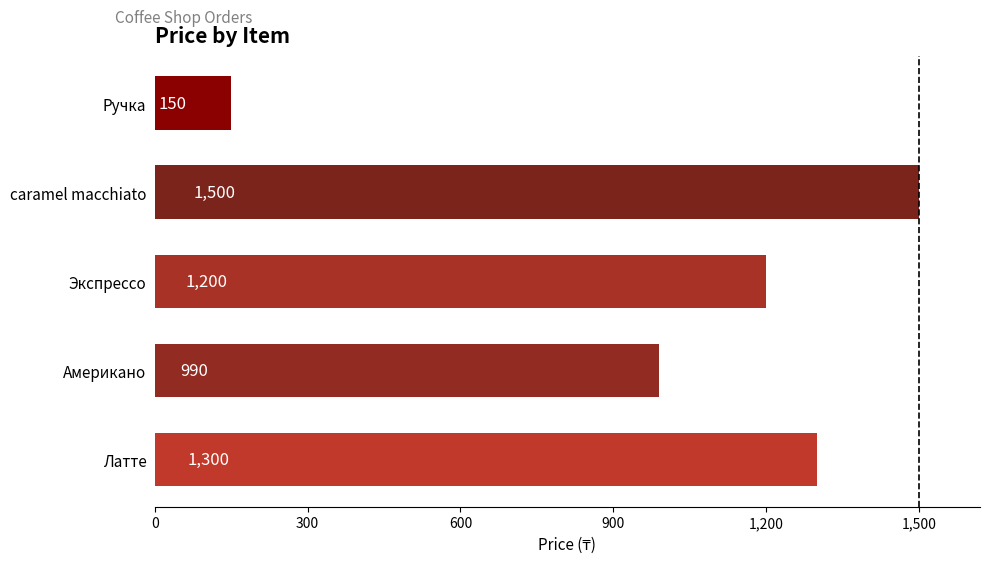

Rank the categories by value from lowest to highest.

Ручка, Американо, Экспрессо, Латте, caramel macchiato